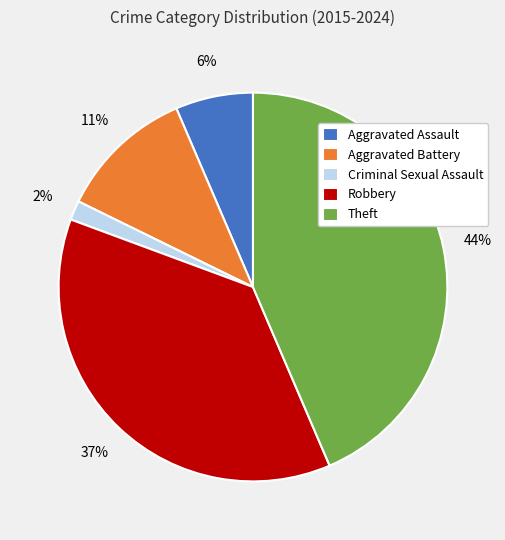

Which slice is the largest?

Theft